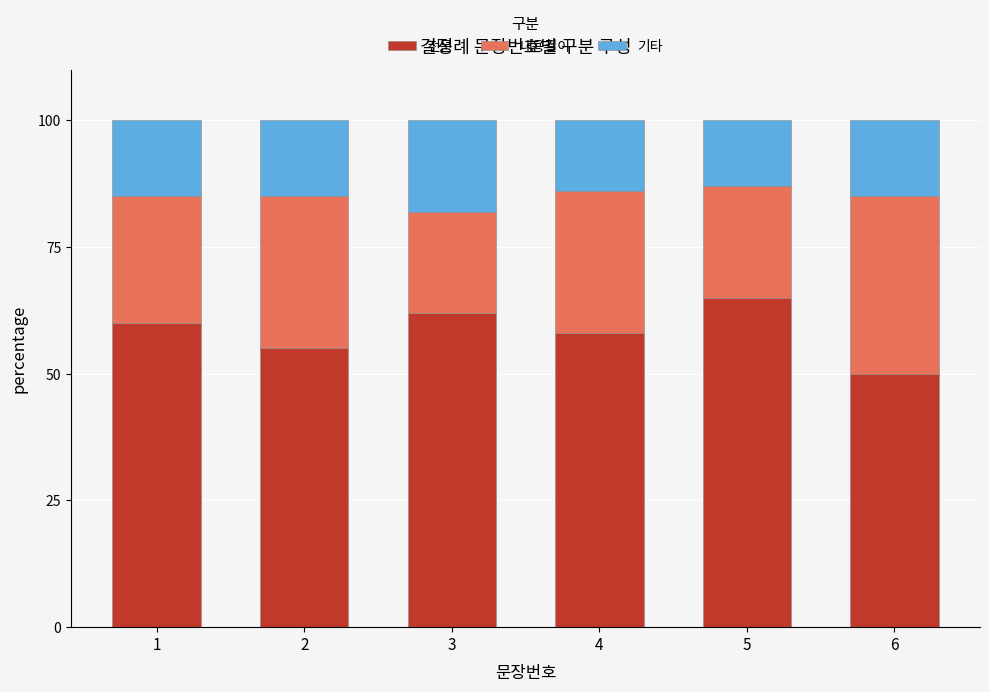

What is the average value of the 전문 series?

58